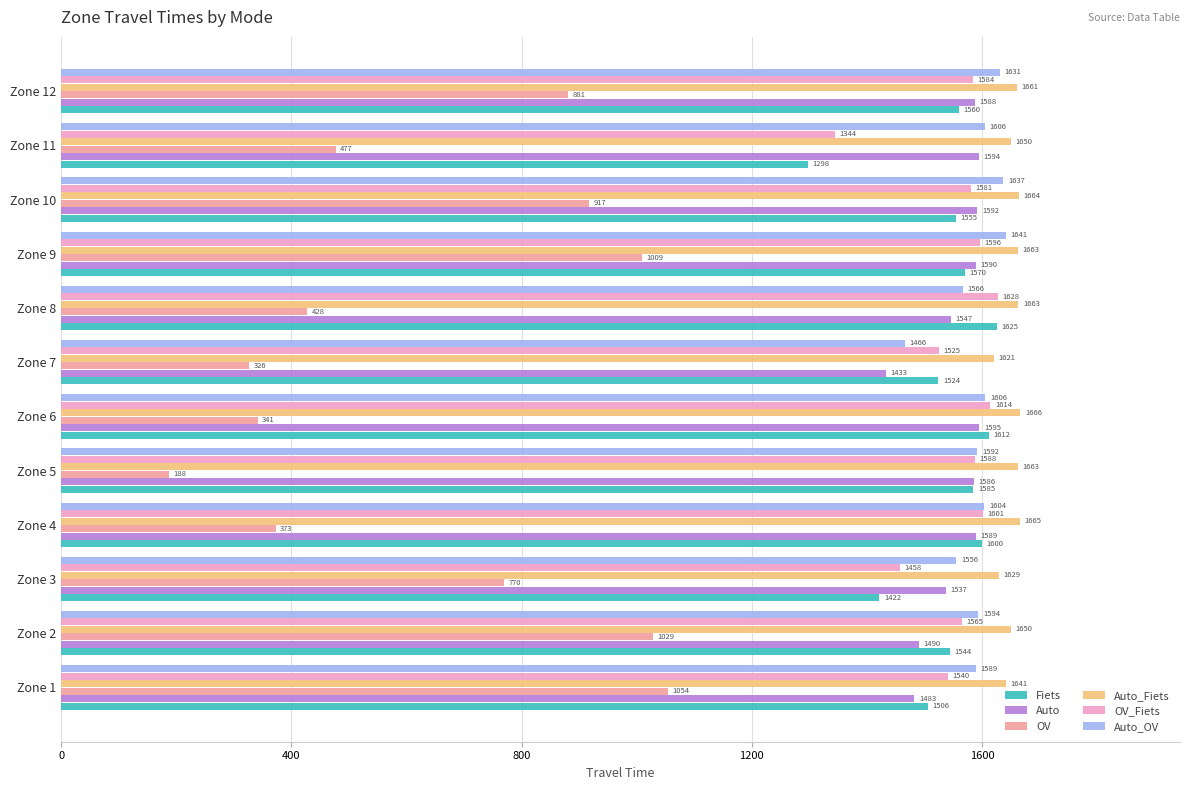

Which series has the largest total across all categories?

Auto_Fiets